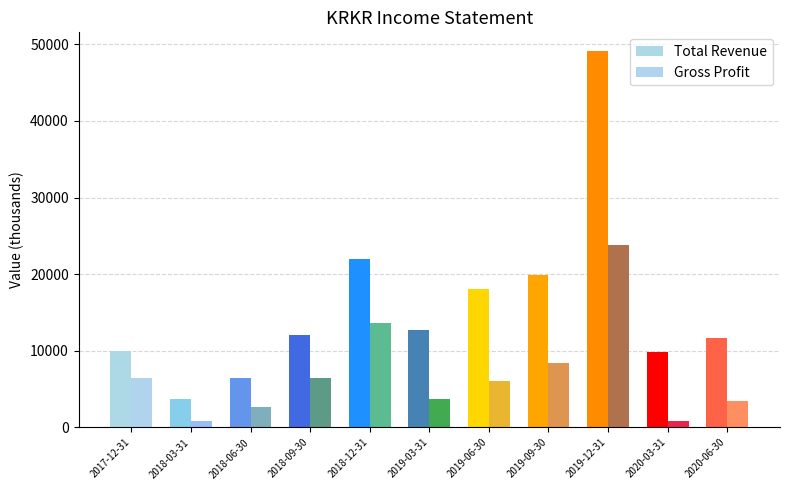

Count the number of data series in this chart.

2